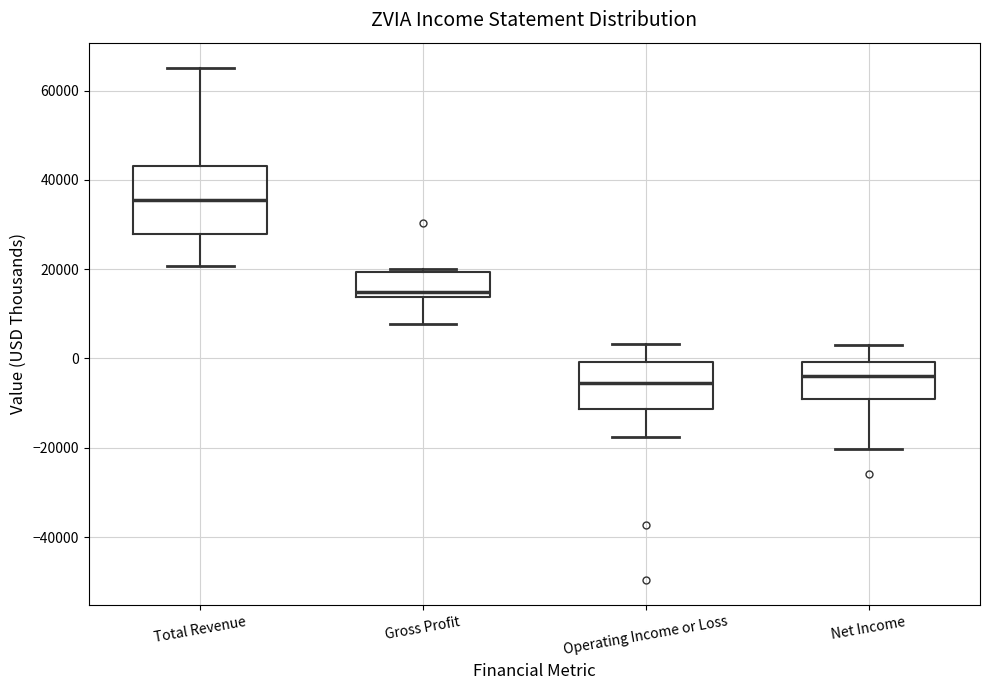

Where is the upper edge of the box for Total Revenue on the y-axis? The values are not printed on the chart, so give them approximately, as read against the axis.

44000